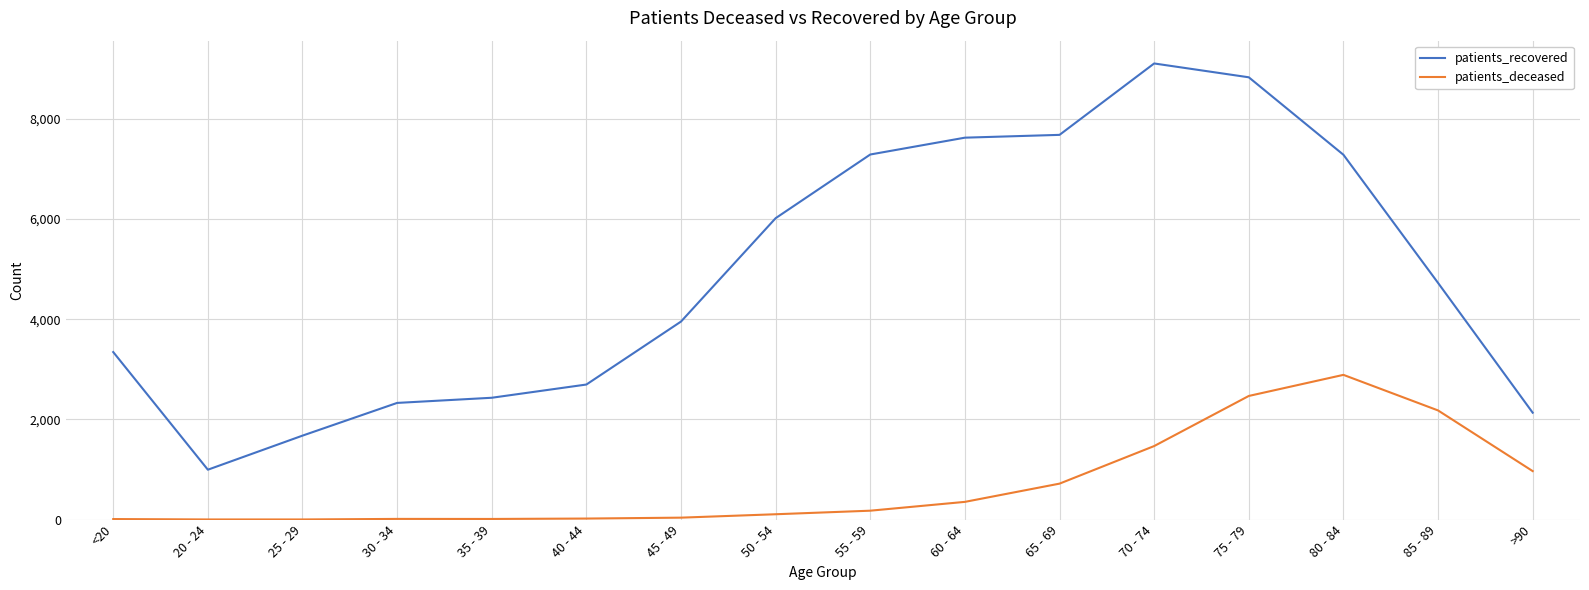

True or false: patients_deceased and patients_recovered cross at least once.

False